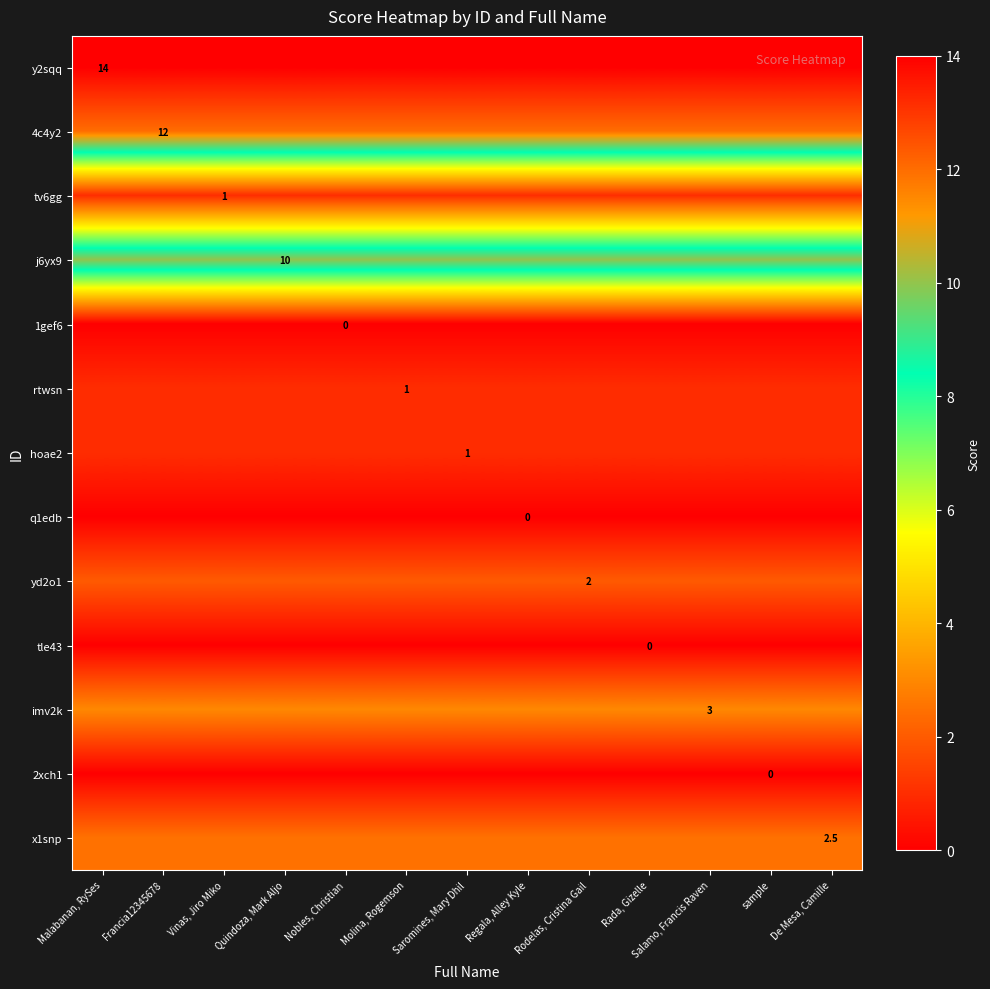

What is the sum of the y2sqq values at Francia12345678 and Molina, Rogemson?

28.0